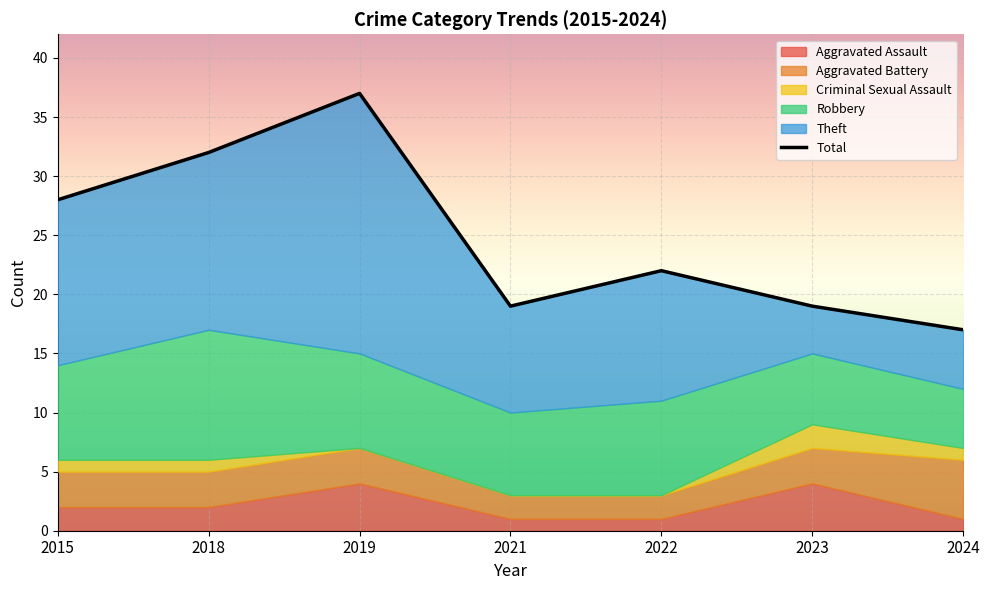

At which category does the data reach its first local peak?

2019